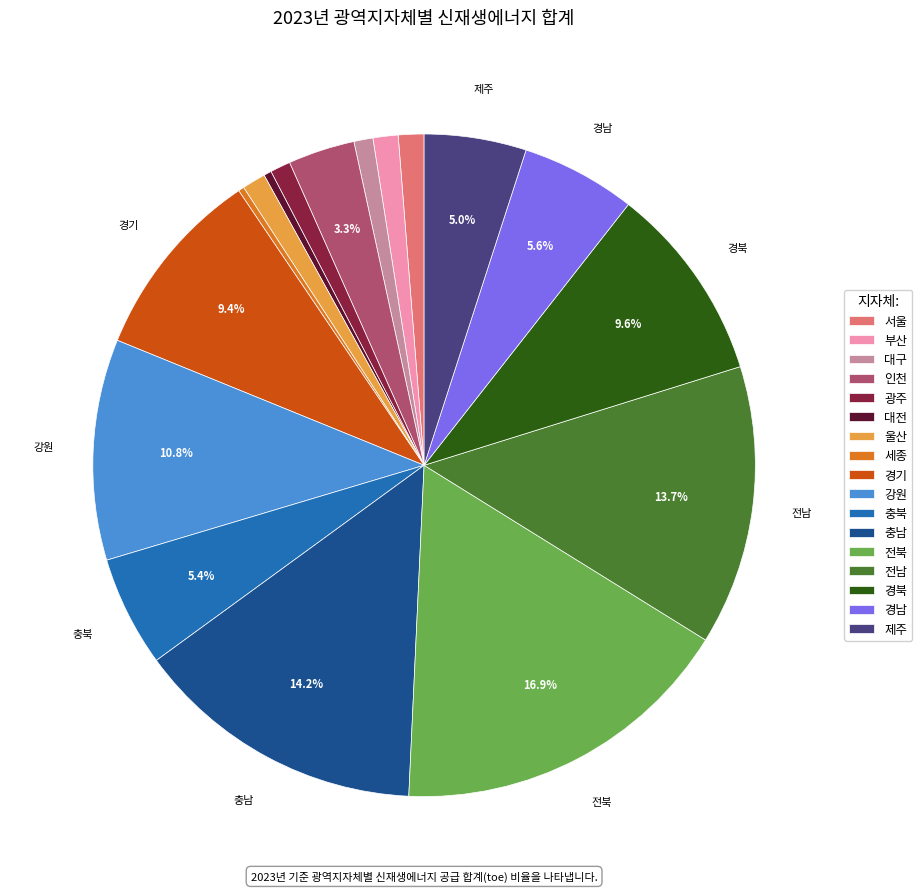

To the nearest percent, what portion does 서울 represent?

1%